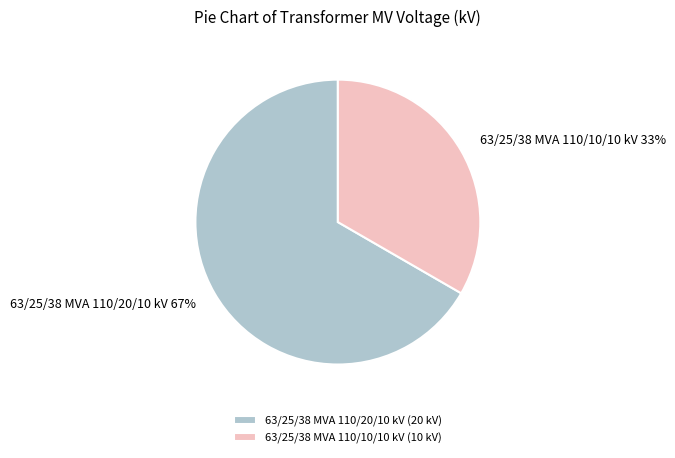

Approximately how many times larger is the value at 63/25/38 MVA 110/20/10 kV compared to 63/25/38 MVA 110/10/10 kV?

2.0